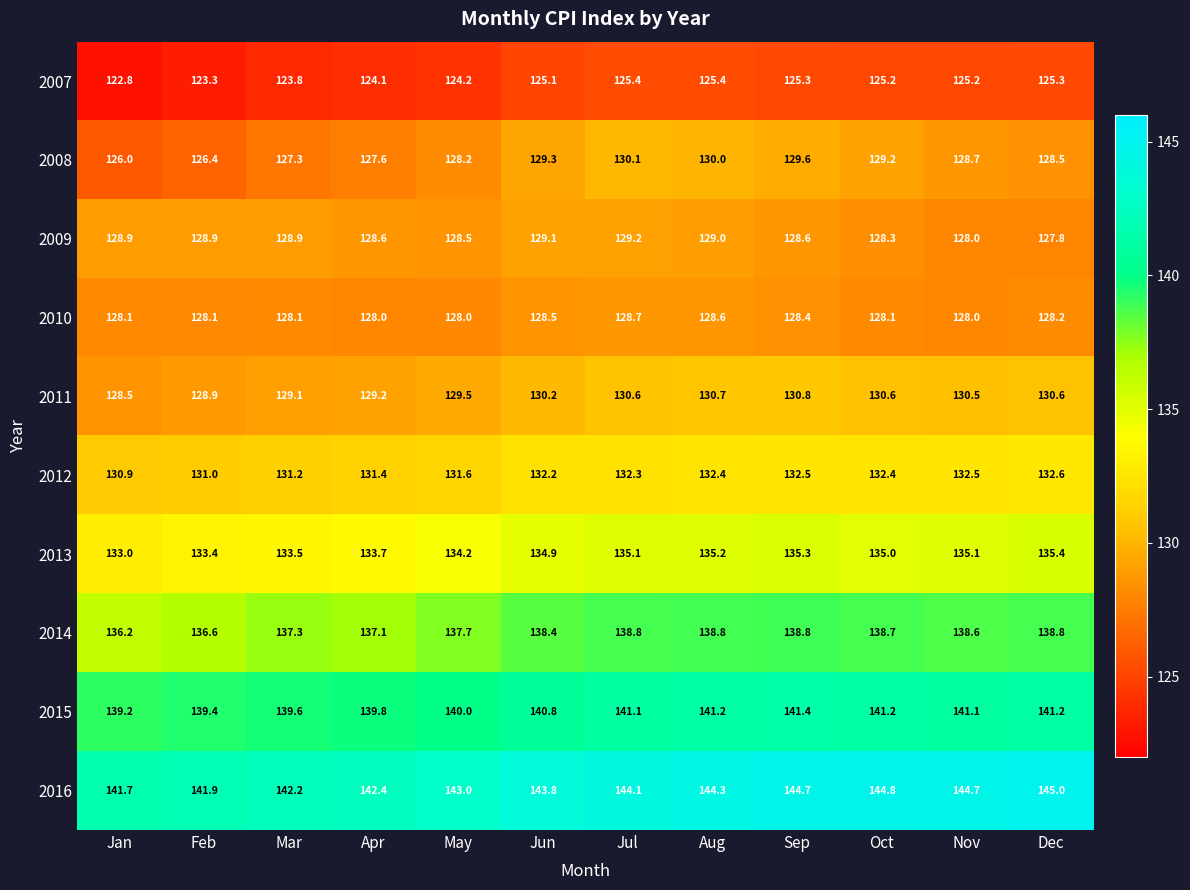

Which category has the highest value across all series?

Dec